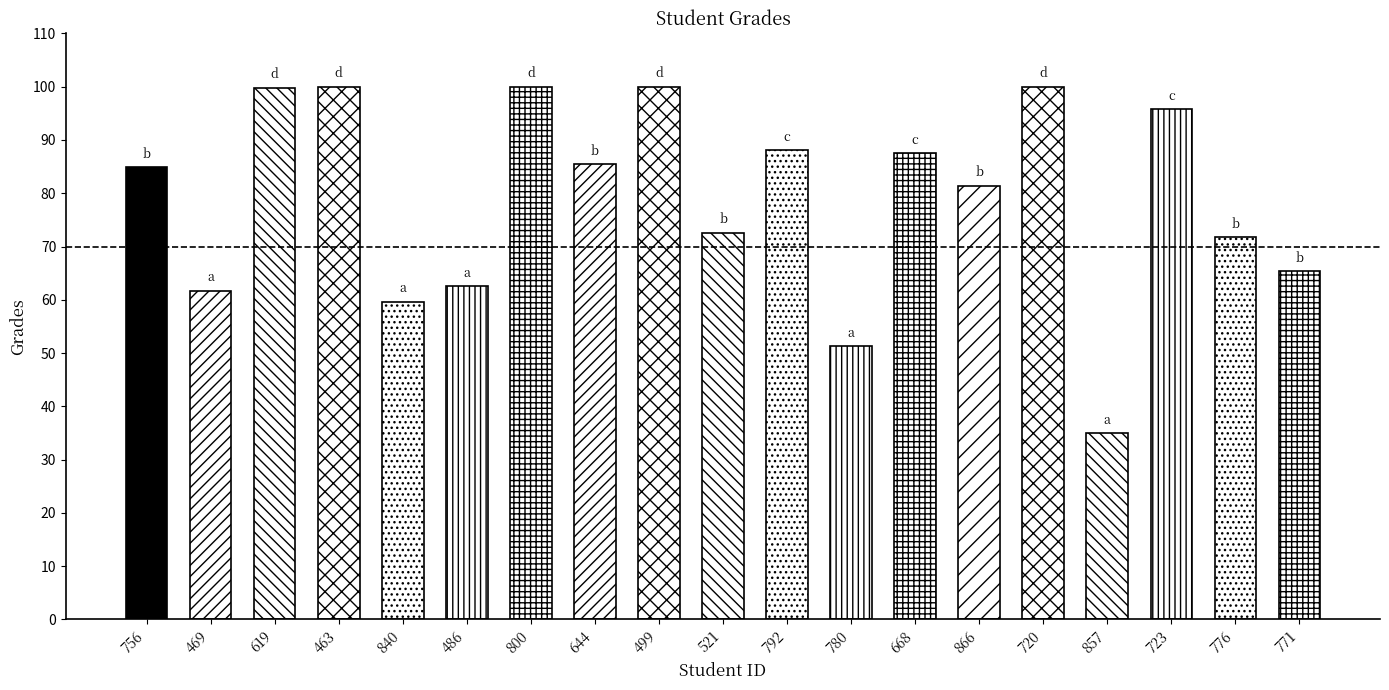

Reading left to right, what are all the values shown in this chart?

756=84.9	469=61.7	619=99.8	463=100.0	840=59.7	486=62.5	800=100.0	644=85.5	499=100.0	521=72.6	792=88.1	780=51.3	668=87.5	866=81.4	720=100.0	857=35.0	723=95.8	776=71.8	771=65.3